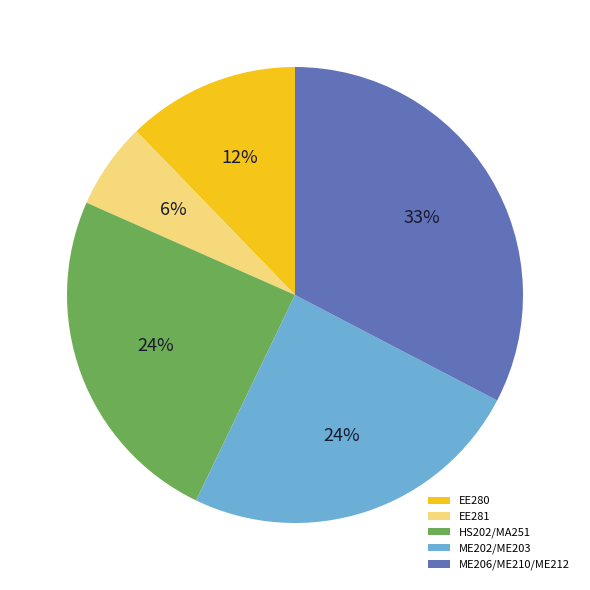

Does any single category account for the majority?

No